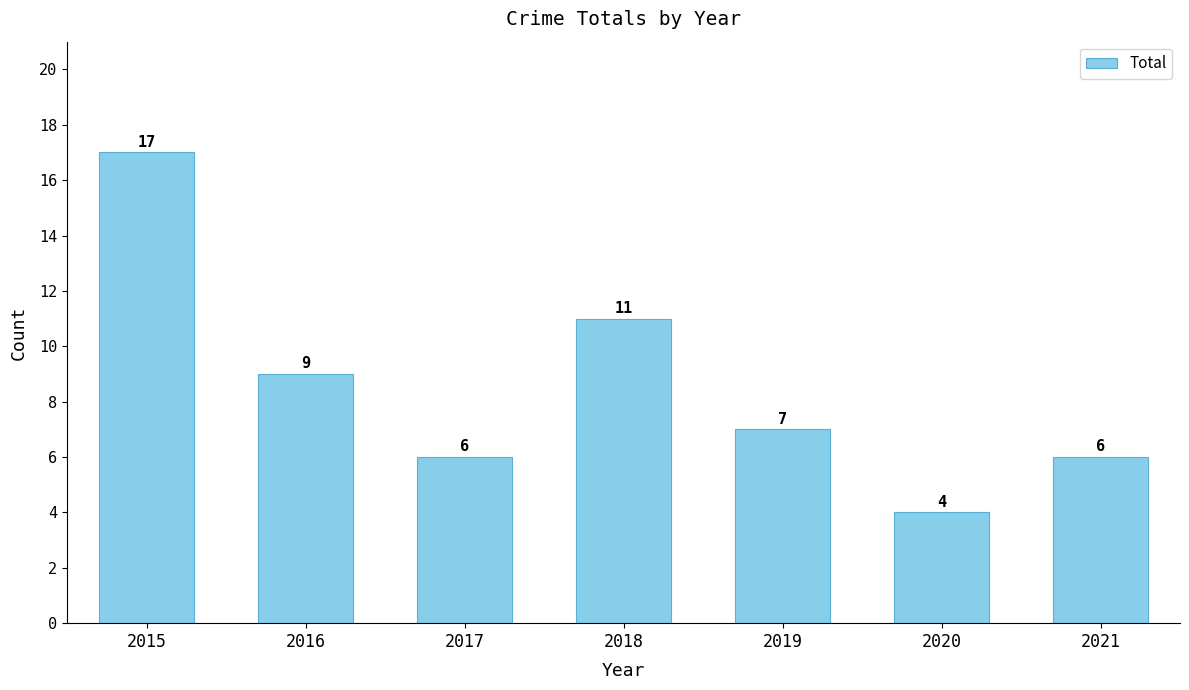

What is the sum of the values at 2019 and 2021?

13